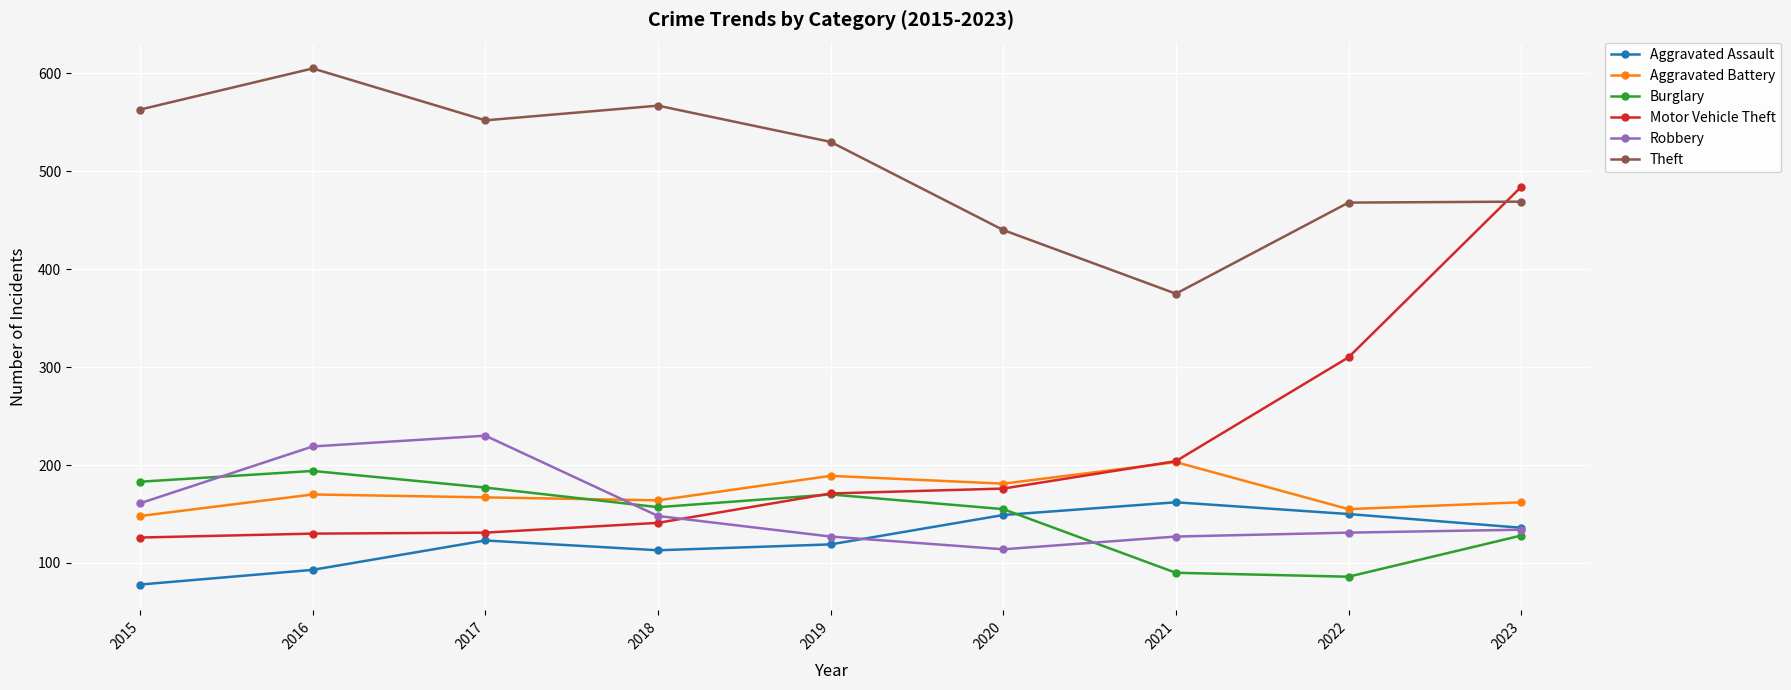

At which category does Theft reach its first local peak?

2016